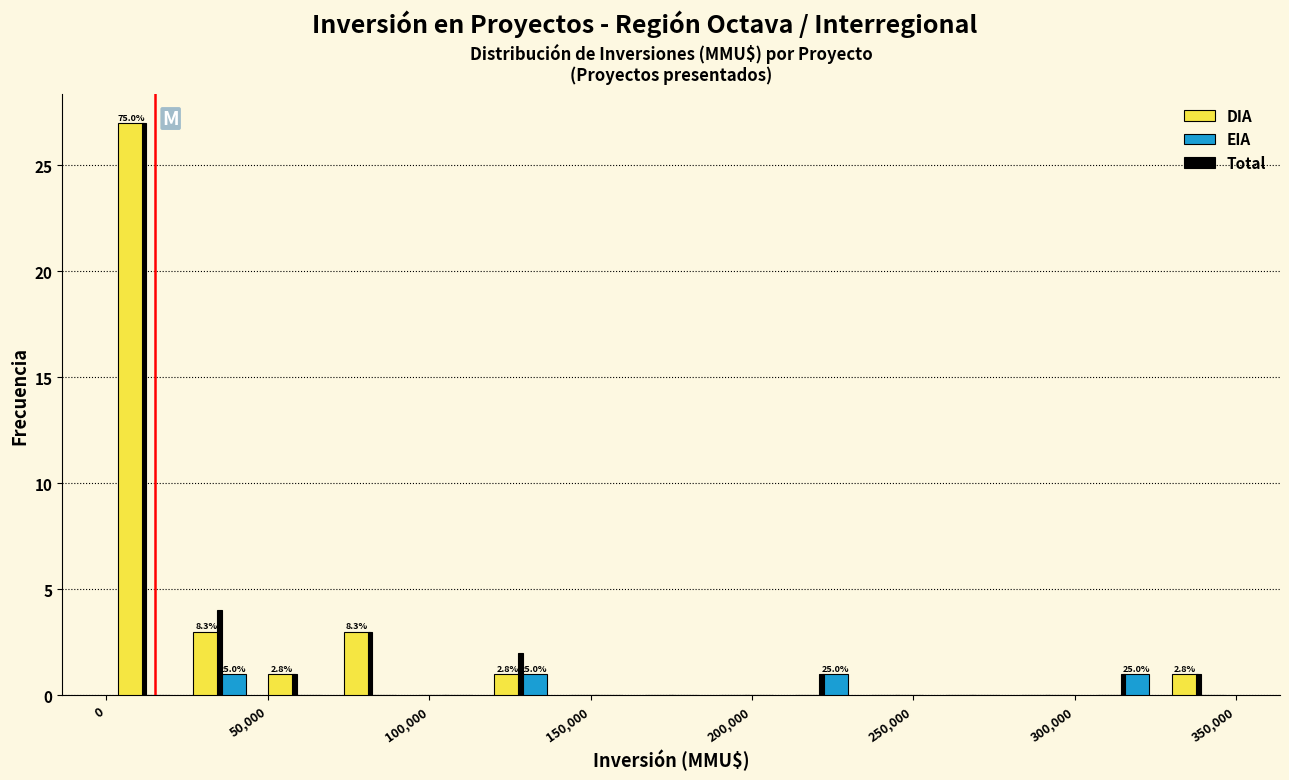

In the Total series, which range on the x-axis has the tallest bar?

0 to 25000